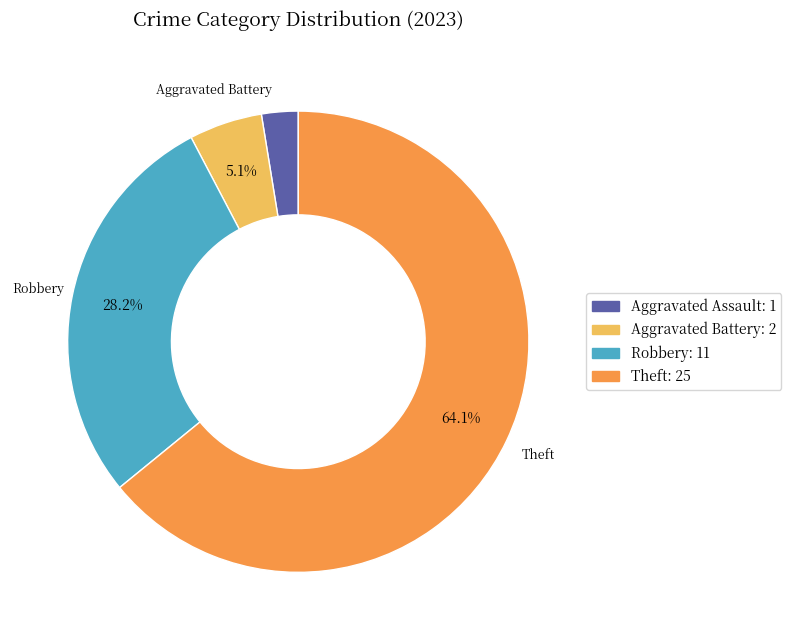

Is there a majority slice in this chart?

Yes